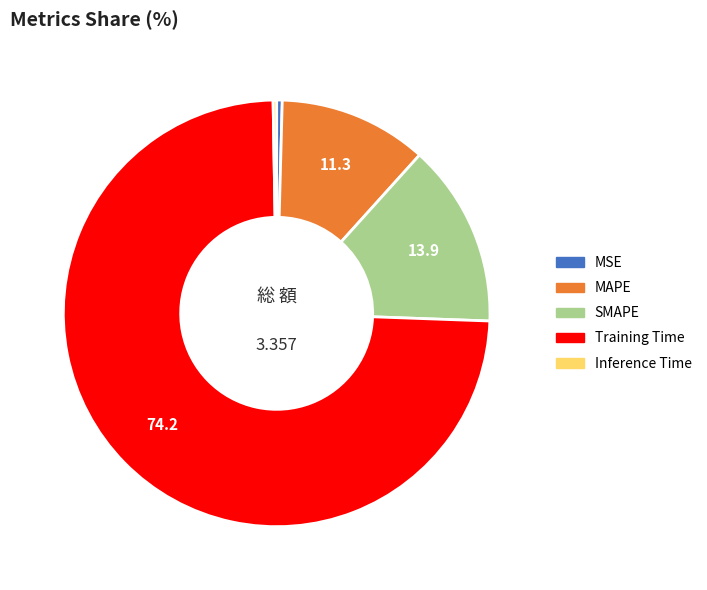

What is the majority slice?

Training Time